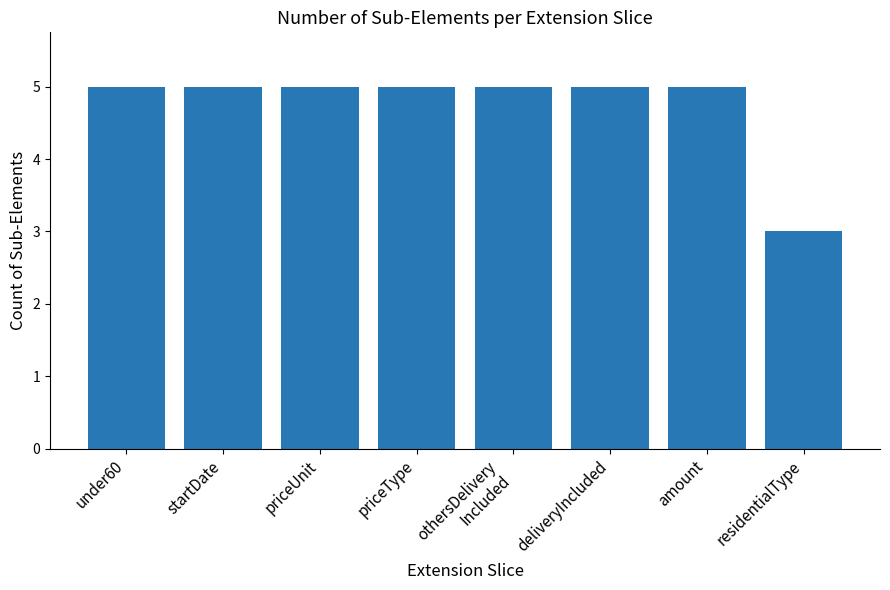

What is the label of the 2nd bar from the right?

amount